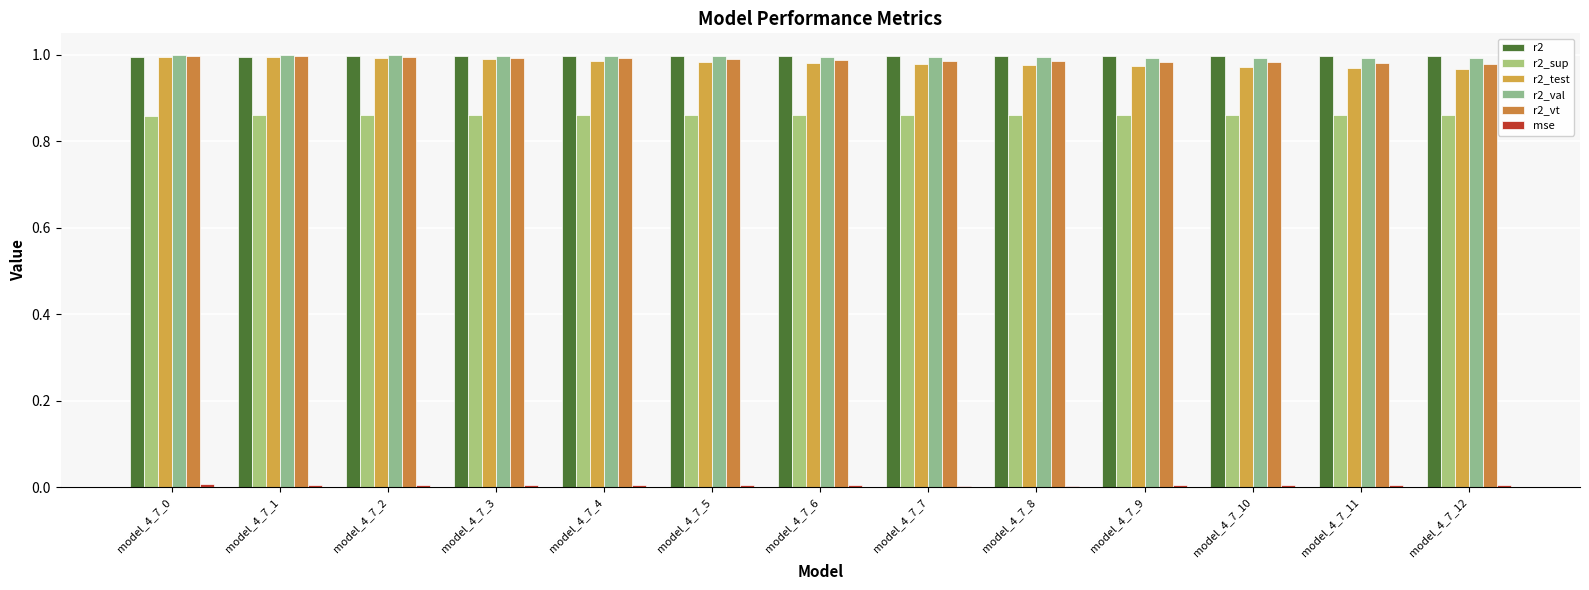

Reading left to right, transcribe all the data shown in this chart.

r2: model_4_7_0=1.0	model_4_7_1=1.0	model_4_7_2=1.0	model_4_7_3=1.0	model_4_7_4=1.0	model_4_7_5=1.0	model_4_7_6=1.0	model_4_7_7=1.0	model_4_7_8=1.0	model_4_7_9=1.0	model_4_7_10=1.0	model_4_7_11=1.0	model_4_7_12=1.0
r2_sup: model_4_7_0=0.9	model_4_7_1=0.9	model_4_7_2=0.9	model_4_7_3=0.9	model_4_7_4=0.9	model_4_7_5=0.9	model_4_7_6=0.9	model_4_7_7=0.9	model_4_7_8=0.9	model_4_7_9=0.9	model_4_7_10=0.9	model_4_7_11=0.9	model_4_7_12=0.9
r2_test: model_4_7_0=1.0	model_4_7_1=1.0	model_4_7_2=1.0	model_4_7_3=1.0	model_4_7_4=1.0	model_4_7_5=1.0	model_4_7_6=1.0	model_4_7_7=1.0	model_4_7_8=1.0	model_4_7_9=1.0	model_4_7_10=1.0	model_4_7_11=1.0	model_4_7_12=1.0
r2_val: model_4_7_0=1.0	model_4_7_1=1.0	model_4_7_2=1.0	model_4_7_3=1.0	model_4_7_4=1.0	model_4_7_5=1.0	model_4_7_6=1.0	model_4_7_7=1.0	model_4_7_8=1.0	model_4_7_9=1.0	model_4_7_10=1.0	model_4_7_11=1.0	model_4_7_12=1.0
r2_vt: model_4_7_0=1.0	model_4_7_1=1.0	model_4_7_2=1.0	model_4_7_3=1.0	model_4_7_4=1.0	model_4_7_5=1.0	model_4_7_6=1.0	model_4_7_7=1.0	model_4_7_8=1.0	model_4_7_9=1.0	model_4_7_10=1.0	model_4_7_11=1.0	model_4_7_12=1.0
mse: model_4_7_0=0.0	model_4_7_1=0.0	model_4_7_2=0.0	model_4_7_3=0.0	model_4_7_4=0.0	model_4_7_5=0.0	model_4_7_6=0.0	model_4_7_7=0.0	model_4_7_8=0.0	model_4_7_9=0.0	model_4_7_10=0.0	model_4_7_11=0.0	model_4_7_12=0.0